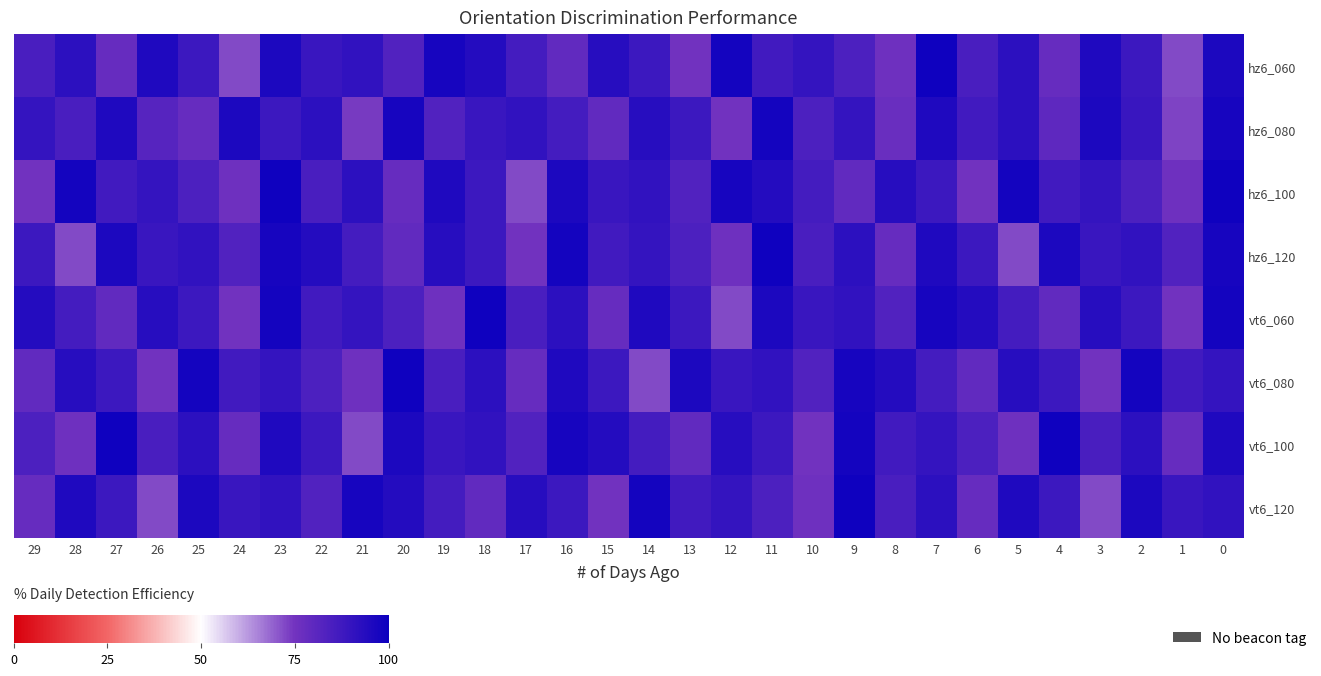

Which label corresponds to the largest value in the chart?

7